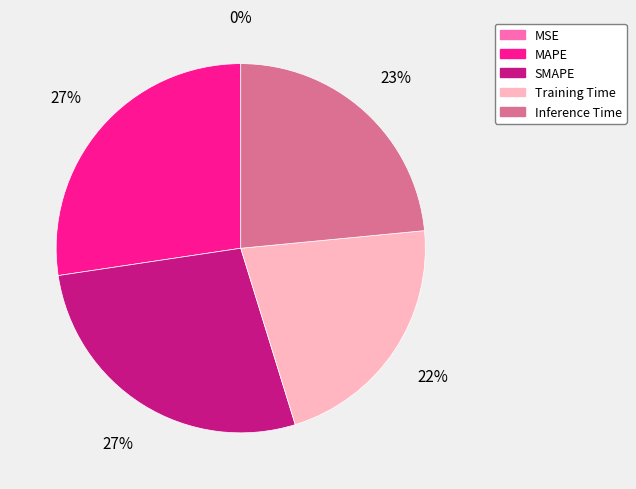

Between MAPE and Training Time, which is larger?

MAPE